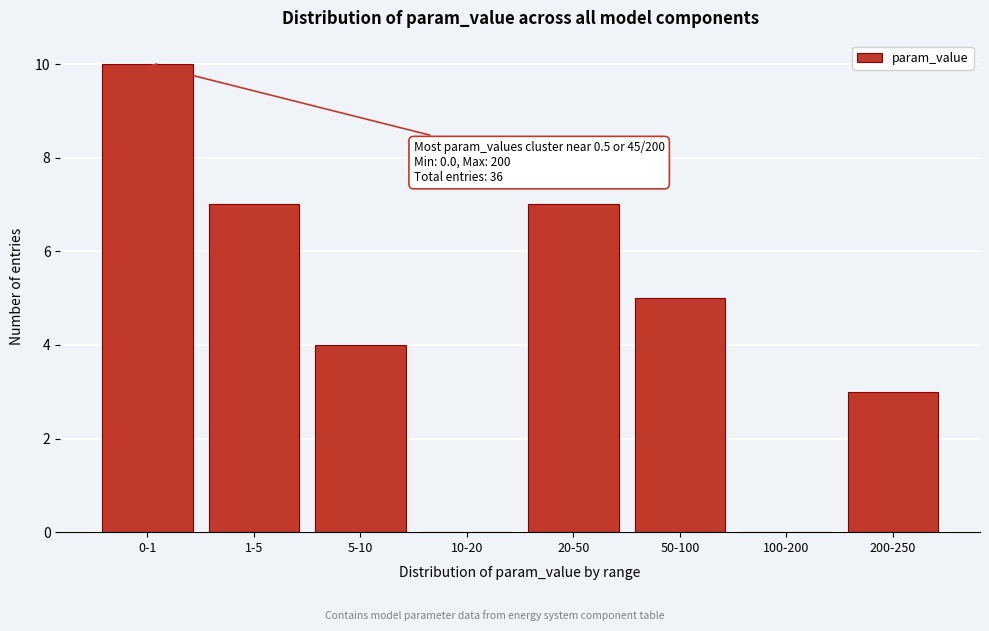

Reading right to left, list all the values displayed in this chart.

200-250=3	100-200=0	50-100=5	20-50=7	10-20=0	5-10=4	1-5=7	0-1=10